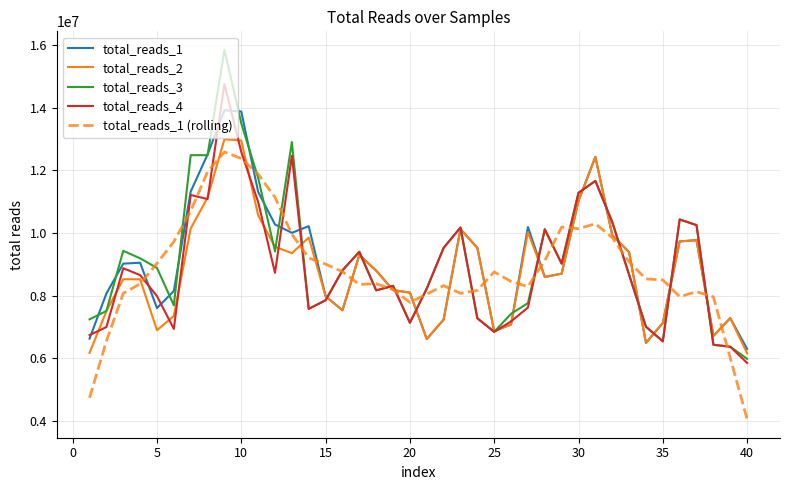

Which series has the largest range (max minus min)?

total_reads_3